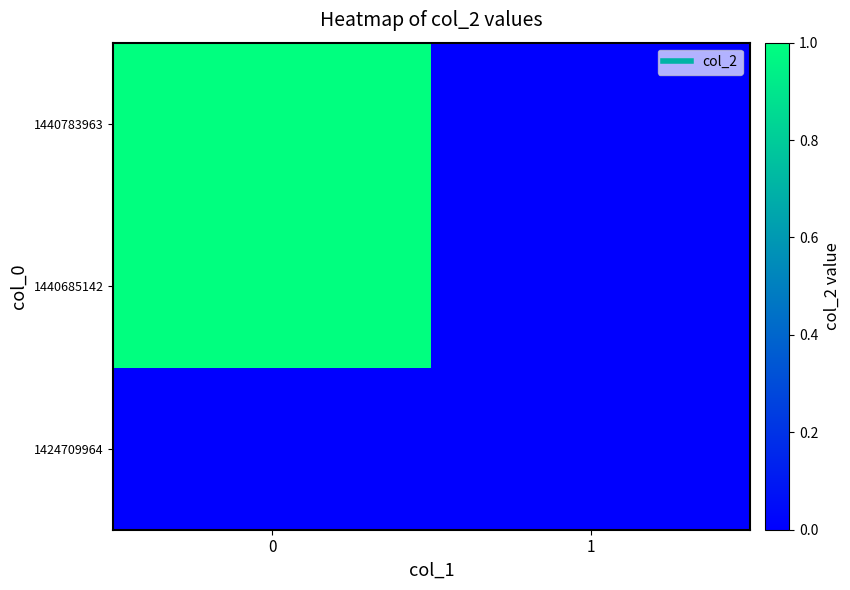

Which series changed the most between 0 and 1?

row_1